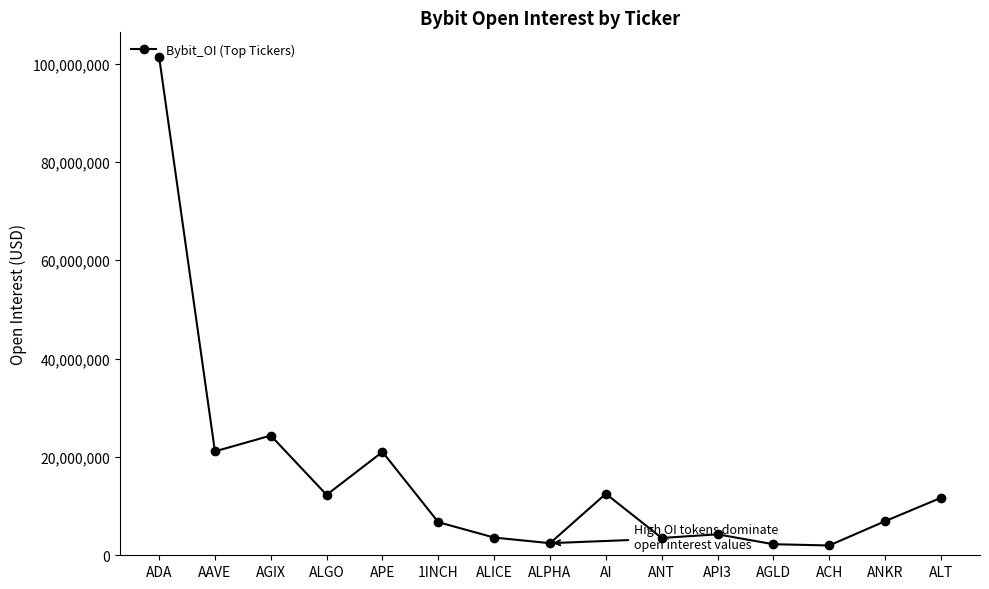

What is the greatest value displayed?

101397431